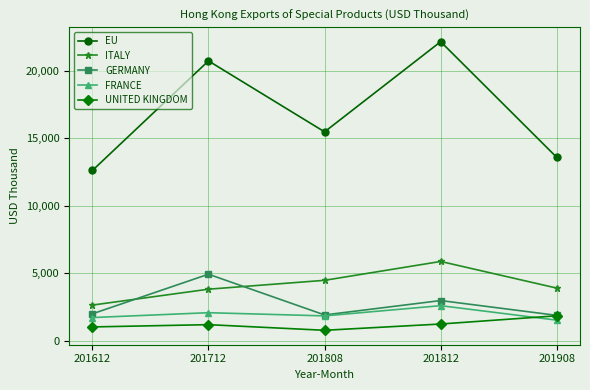

Where is FRANCE nearest to the value 2075?

201712